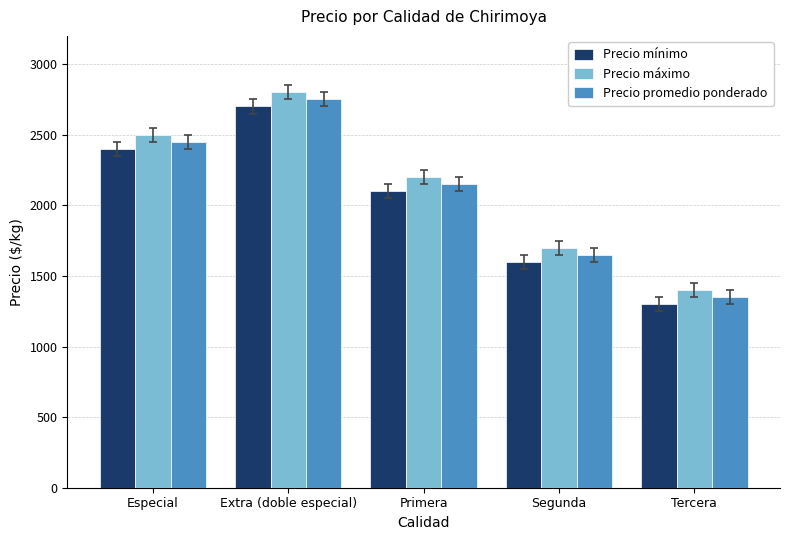

Reading left to right, extract all data points from this chart.

Precio mínimo: Especial=2400	Extra (doble especial)=2700	Primera=2100	Segunda=1600	Tercera=1300
Precio máximo: Especial=2500	Extra (doble especial)=2800	Primera=2200	Segunda=1700	Tercera=1400
Precio promedio ponderado: Especial=2450	Extra (doble especial)=2750	Primera=2150	Segunda=1650	Tercera=1350